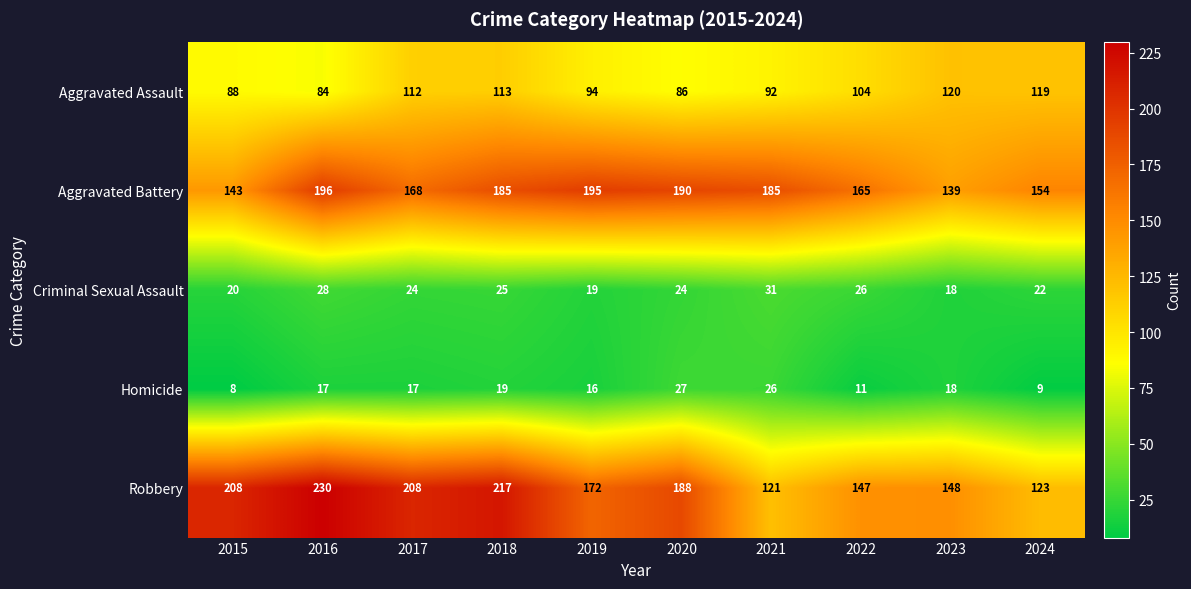

Between 2017 and 2020, which series saw the biggest shift?

Aggravated Assault